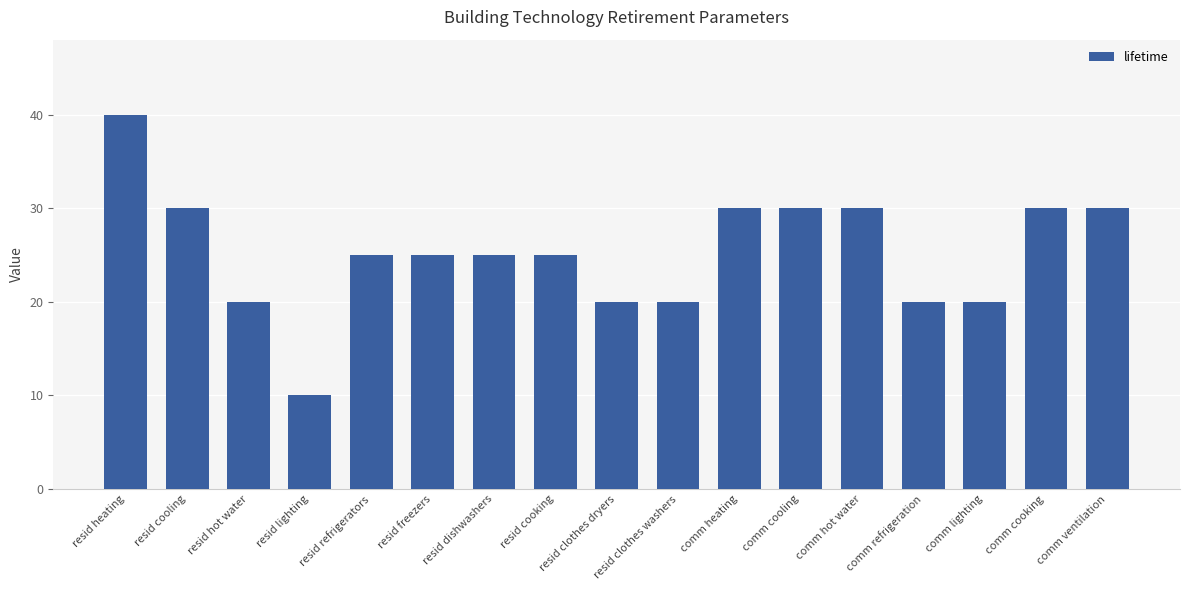

What is the change in value from resid dishwashers to comm hot water?

+5